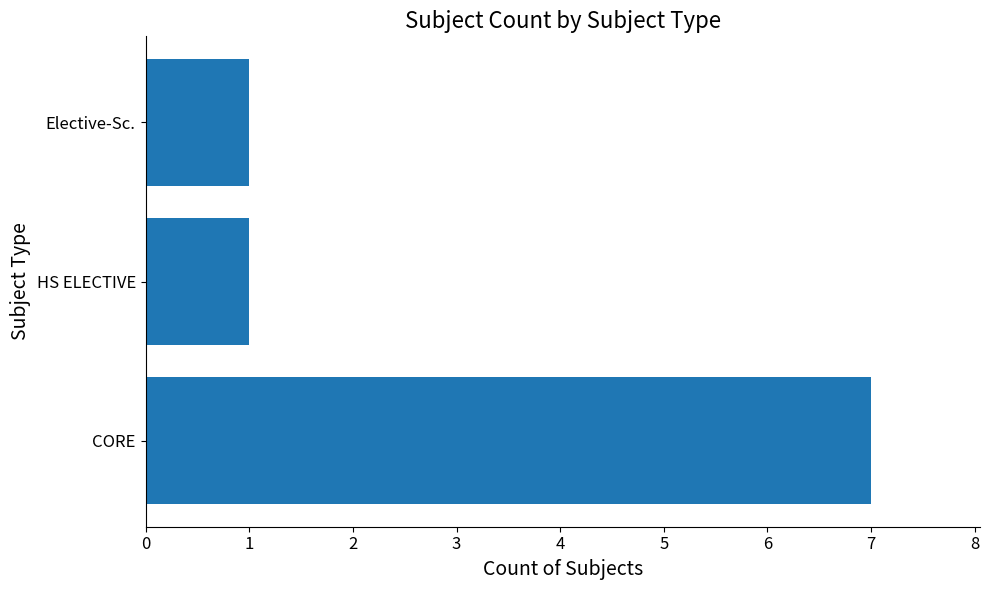

Reading top to bottom, list all the values displayed in this chart.

1	1	7